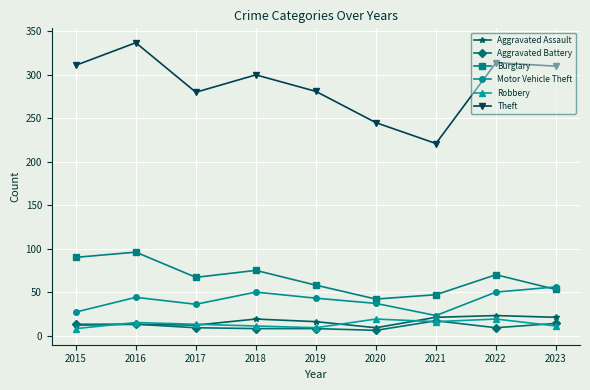

At which category is the sum across all series the highest?

2016